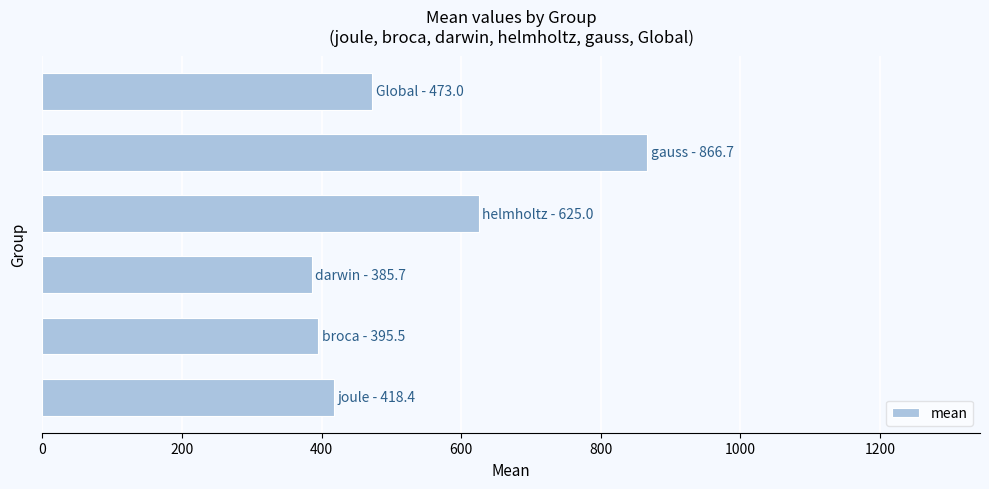

Does the chart contain any negative values?

No